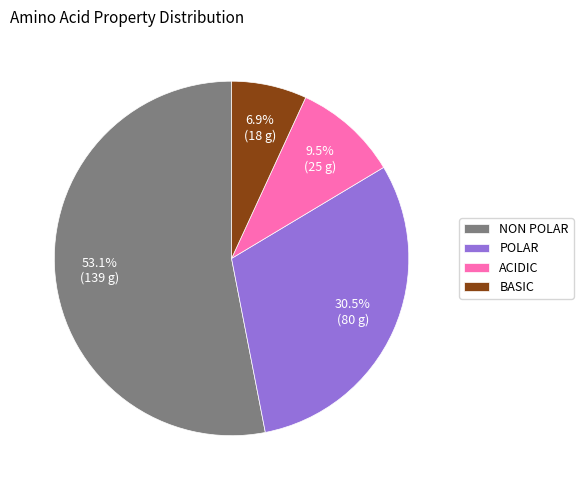

Rank the categories by value from highest to lowest.

NON POLAR, POLAR, ACIDIC, BASIC